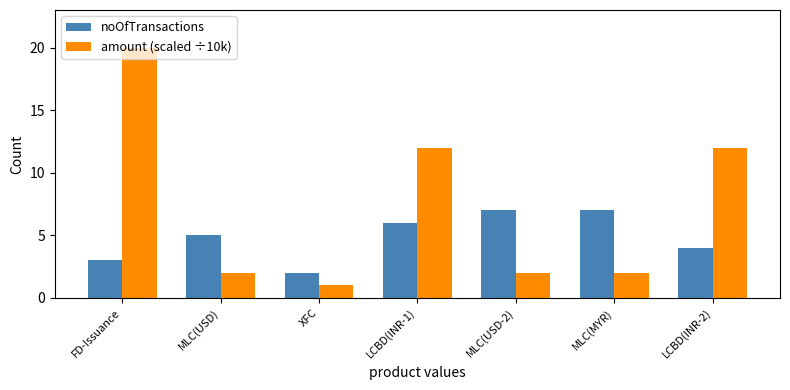

What is the smallest value displayed?

1